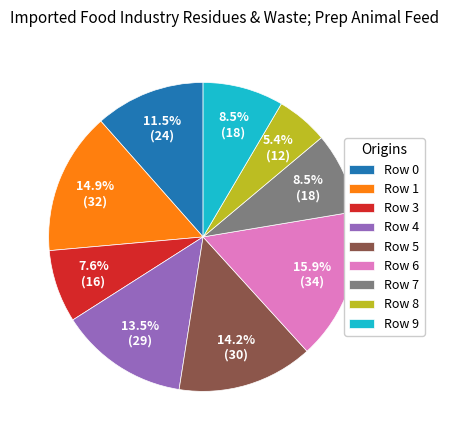

To the nearest percent, what is the difference between the largest and smallest slice percentages?

10%